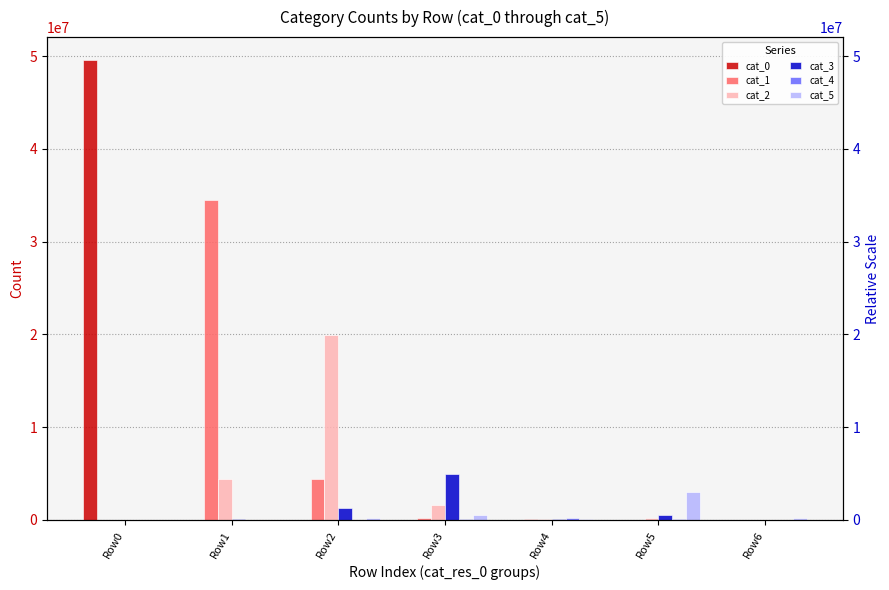

Which series has the widest spread of values?

cat_0